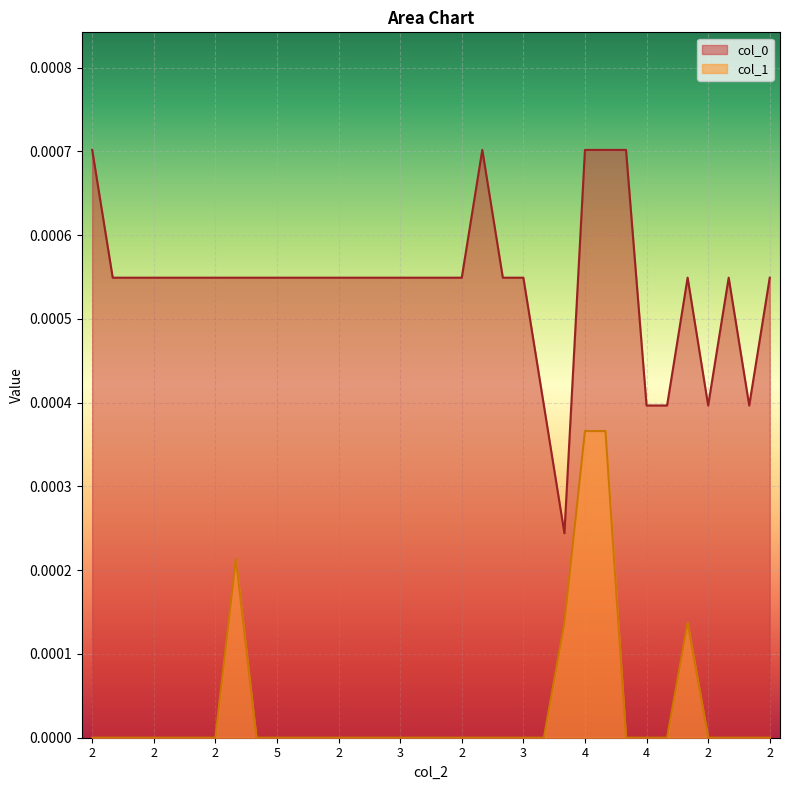

What are all the series names shown in the legend?

col_0, col_1